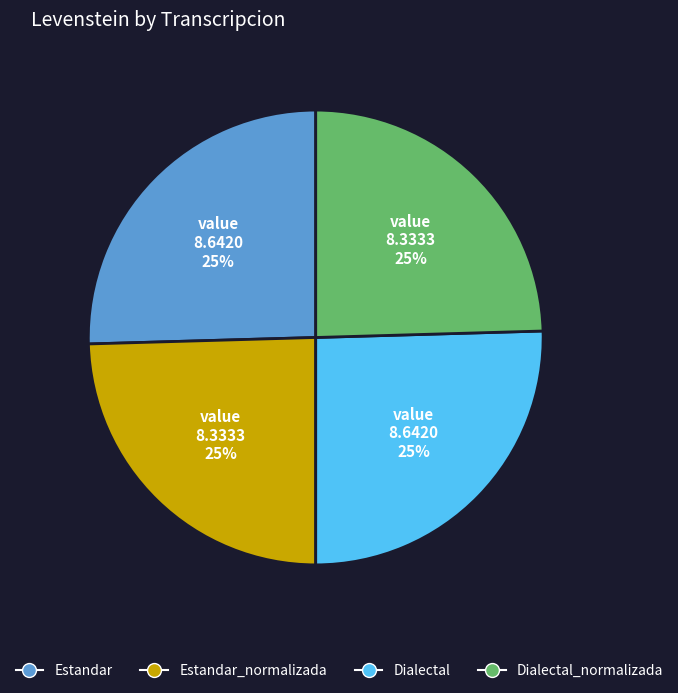

Is there a majority slice in this chart?

No